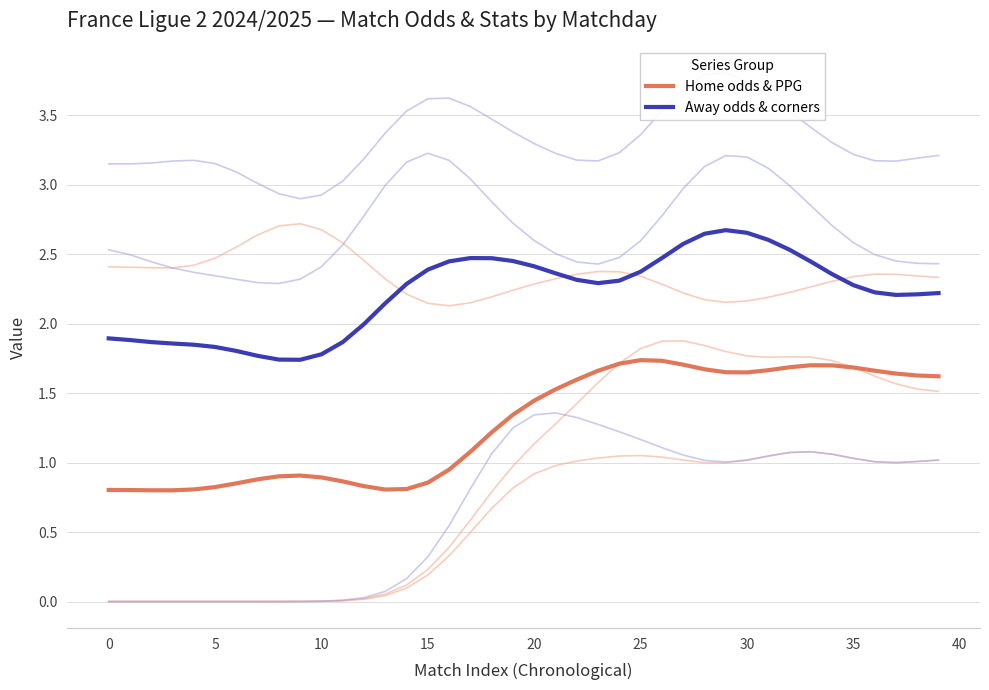

Which has a higher value, 33 or 12?

33